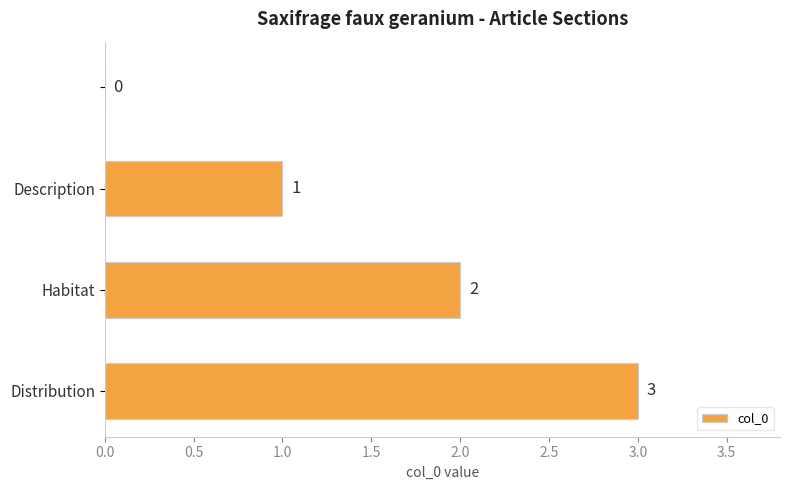

What is the sum of all values?

6